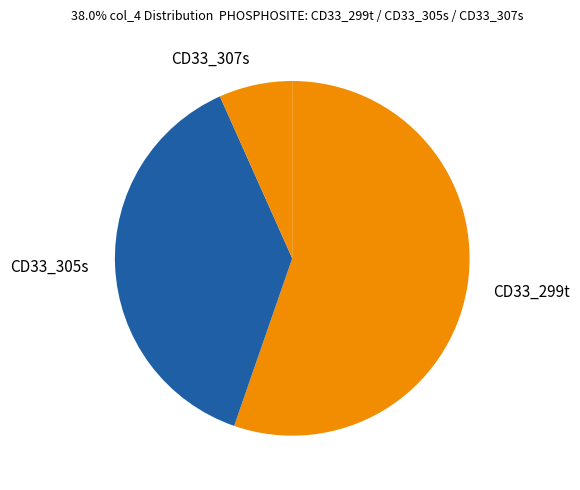

Combined, do CD33_299t and CD33_307s account for over 50%?

Yes